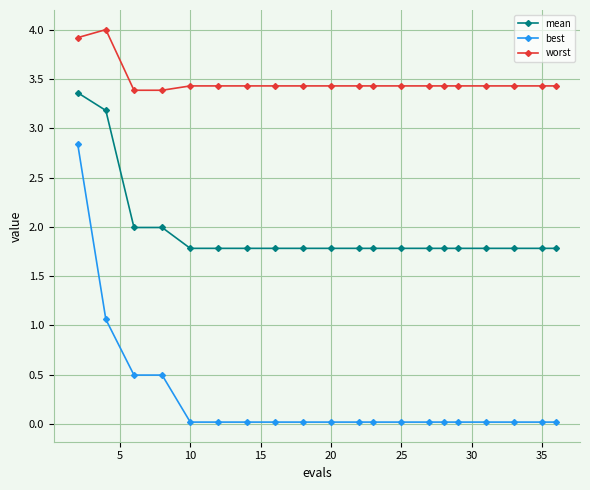

List the series in order of their overall mean, highest first.

worst, mean, best